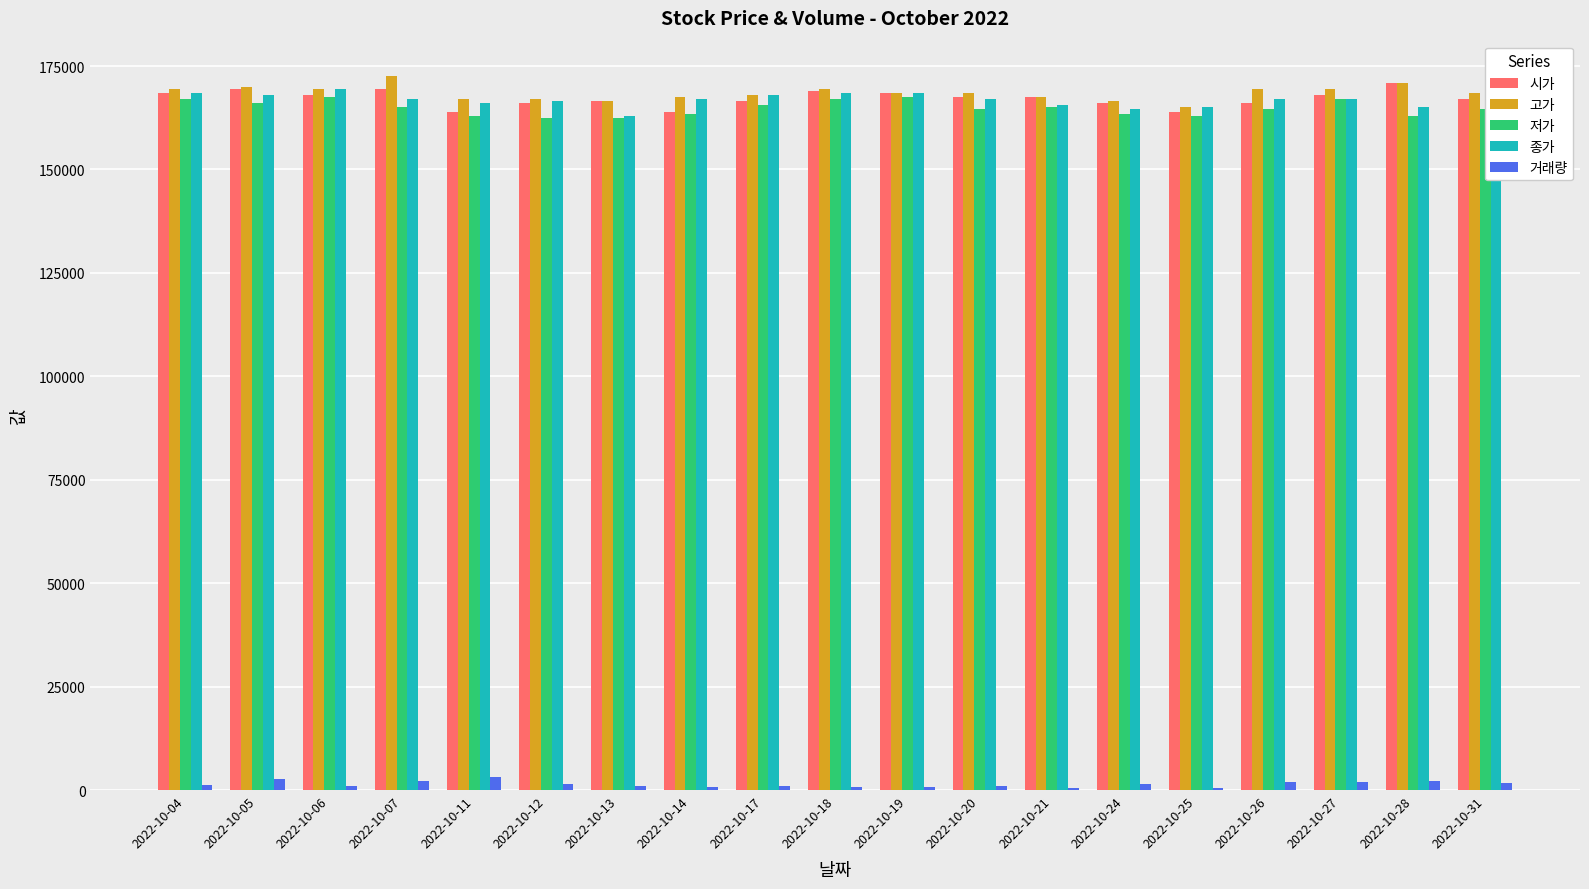

The value of 종가 at 2022-10-19 is 245565. True or false?

False